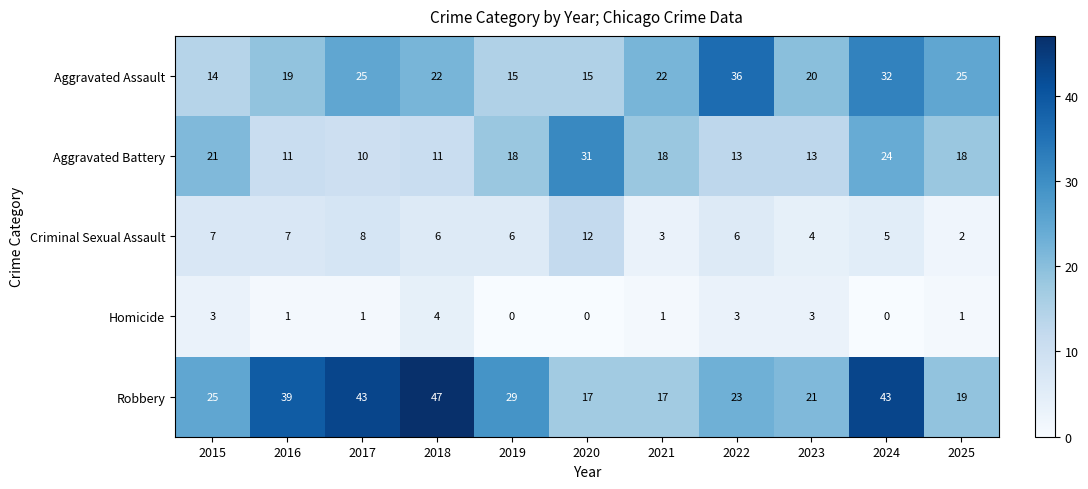

True or false: Criminal Sexual Assault has a value of 6 at 2018.

True